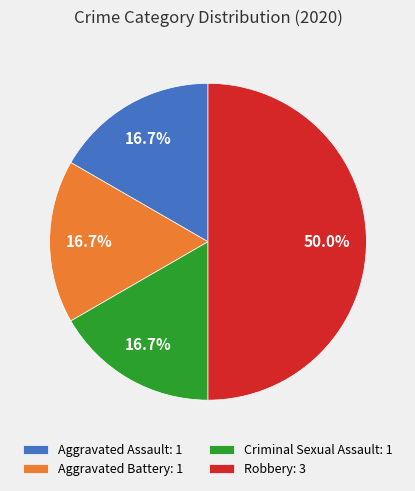

How many segments does this pie chart have?

4